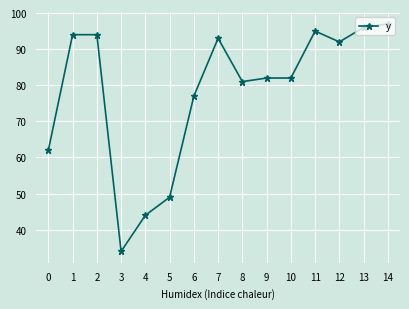

What is the minimum value shown in the chart?

34